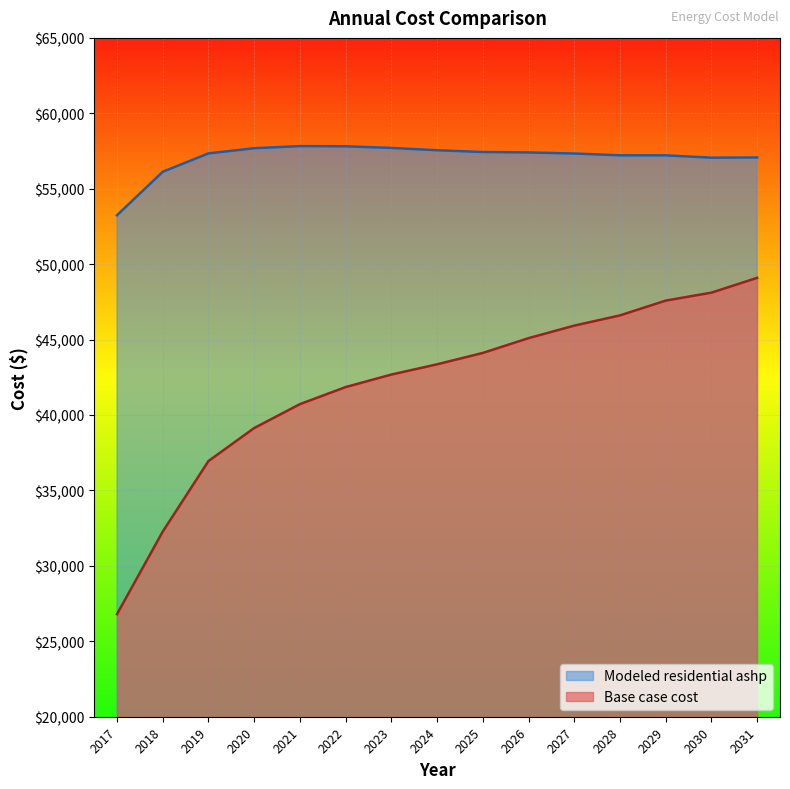

True or false: Base case cost and Modeled residential ashp cross at least once.

False